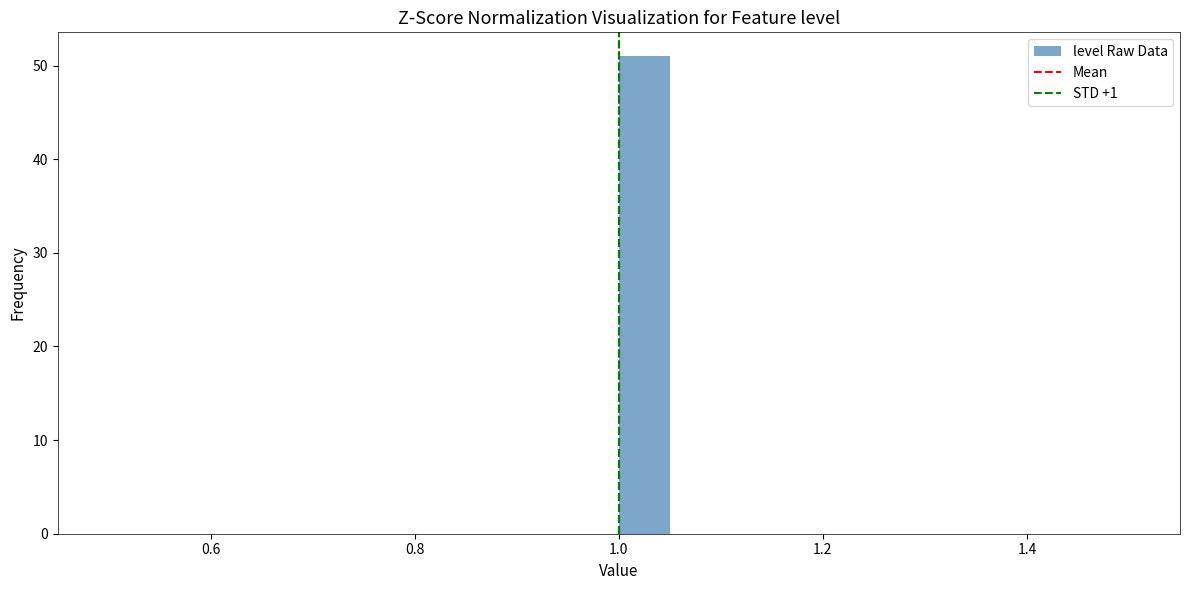

Around what value on the x-axis is the tallest bar? Give the approximate position of its centre, as read against the axis.

1.02